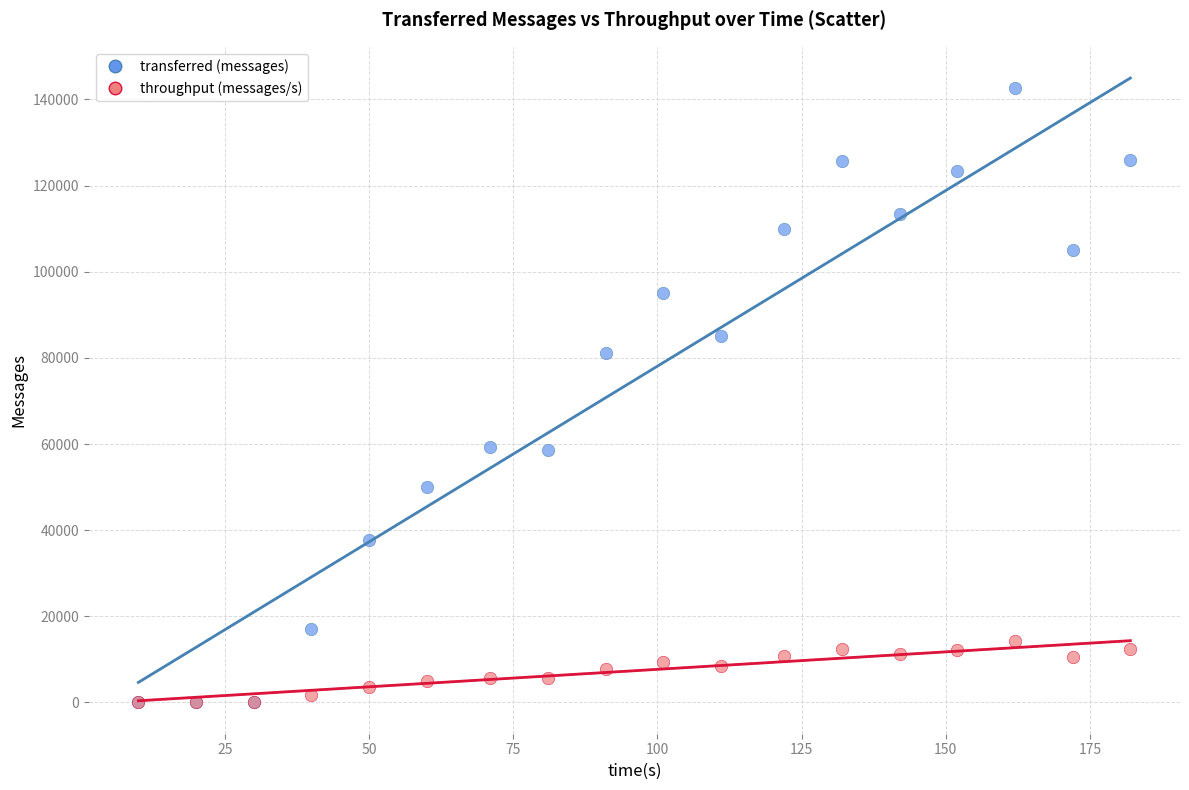

What are all the series names shown in the legend?

transferred (messages), throughput (messages/s)